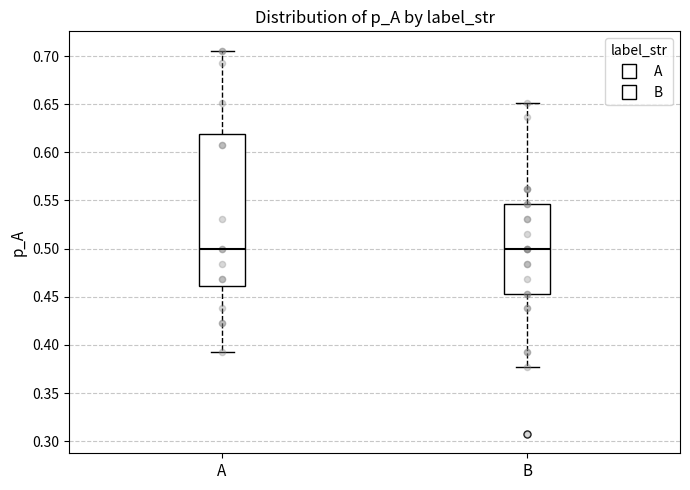

Where is the upper edge of the box for A on the y-axis? The values are not printed on the chart, so give them approximately, as read against the axis.

0.620